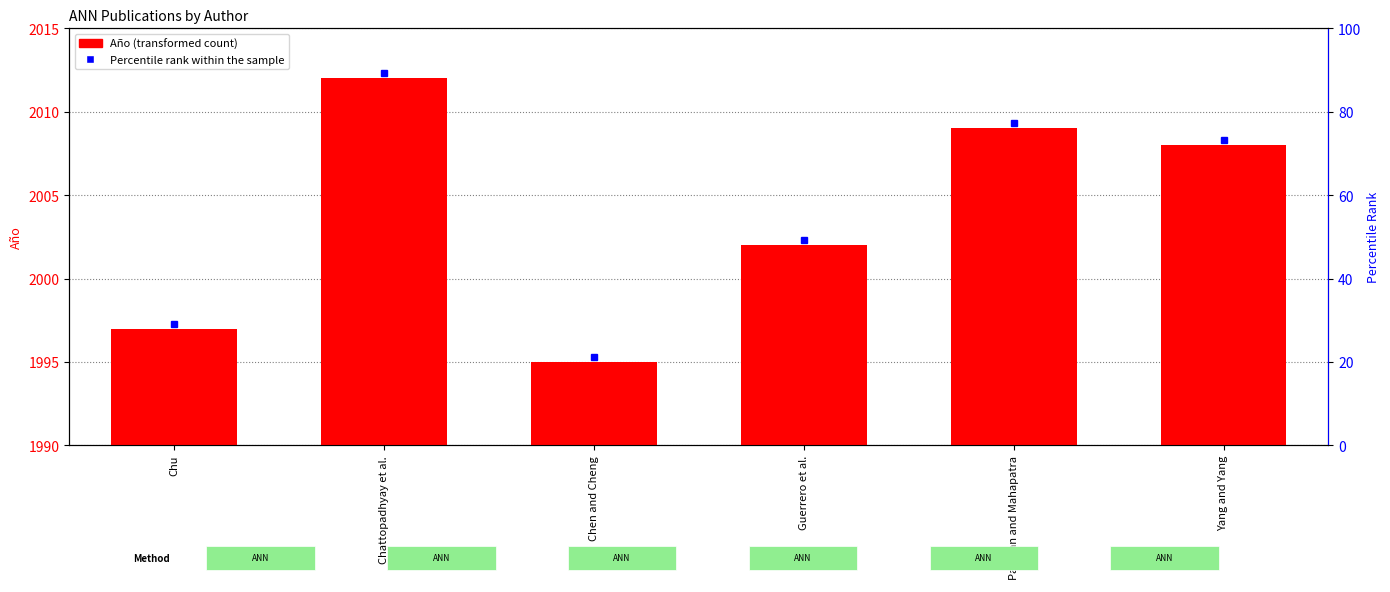

What is the difference between the second highest and minimum values?

14